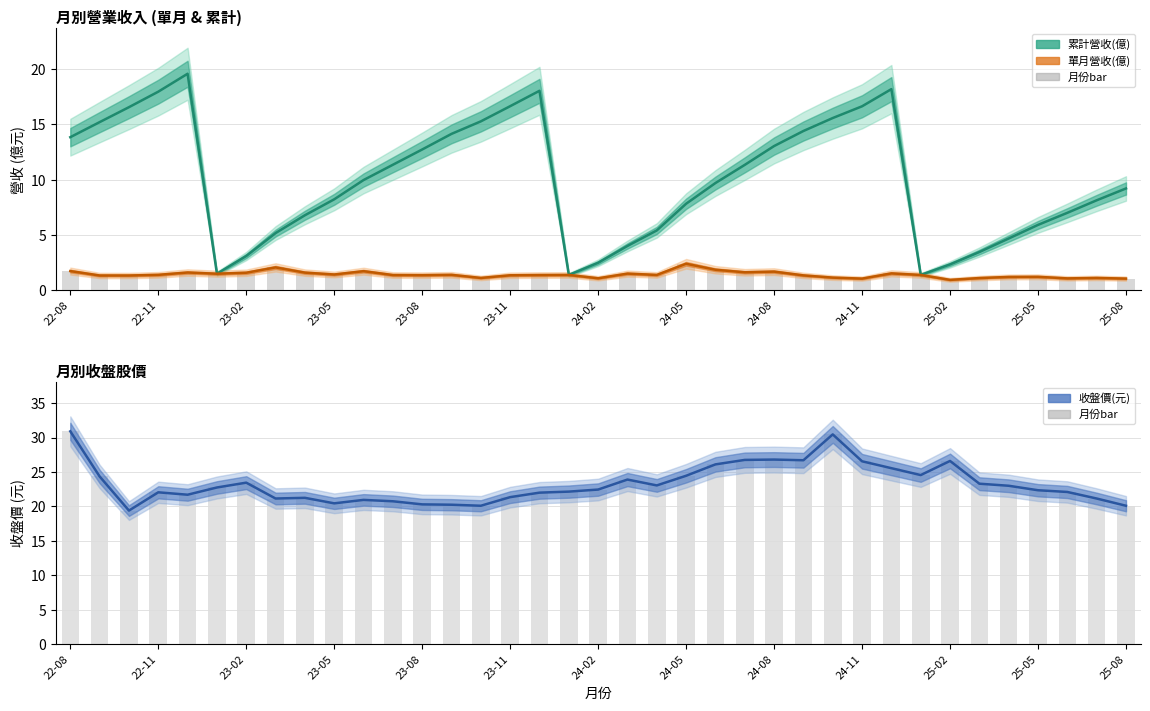

The 單月營收(億) series shows 1.1 at 34. True or false?

True